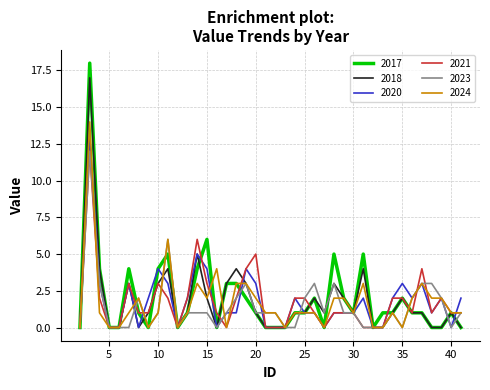

Which series has the largest range (max minus min)?

2017